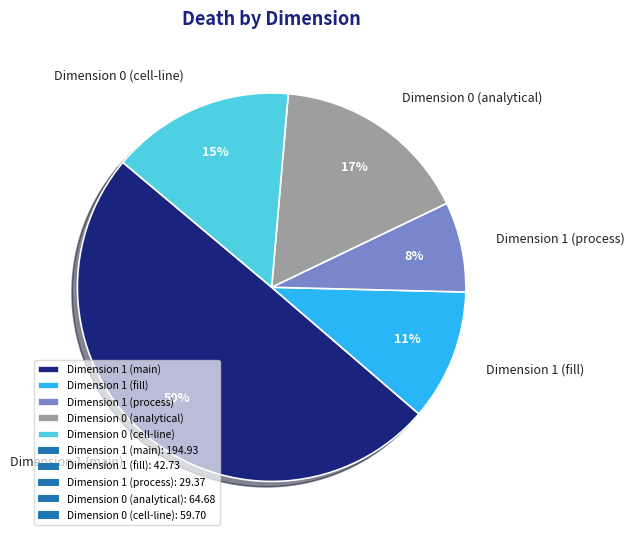

Is it true that Dimension 0 (analytical) is 22% of the pie?

False